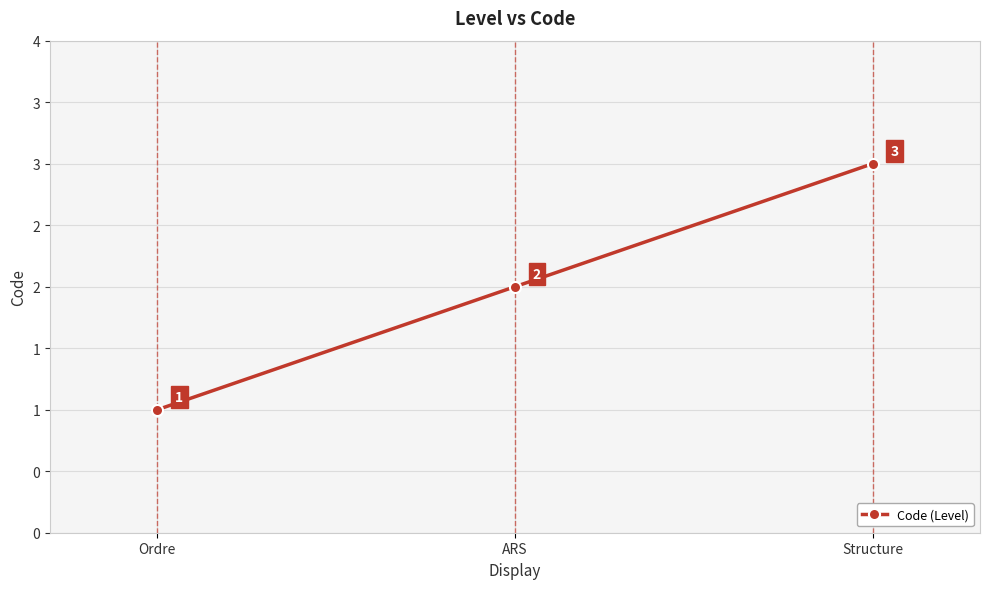

Reading right to left, transcribe all the data shown in this chart.

3	2	1